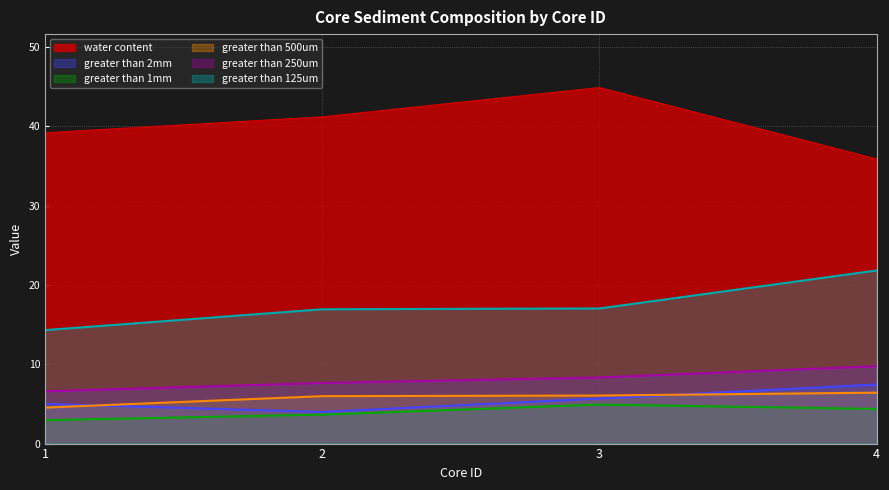

Rank the categories by greater than 1mm value from highest to lowest.

3, 4, 2, 1